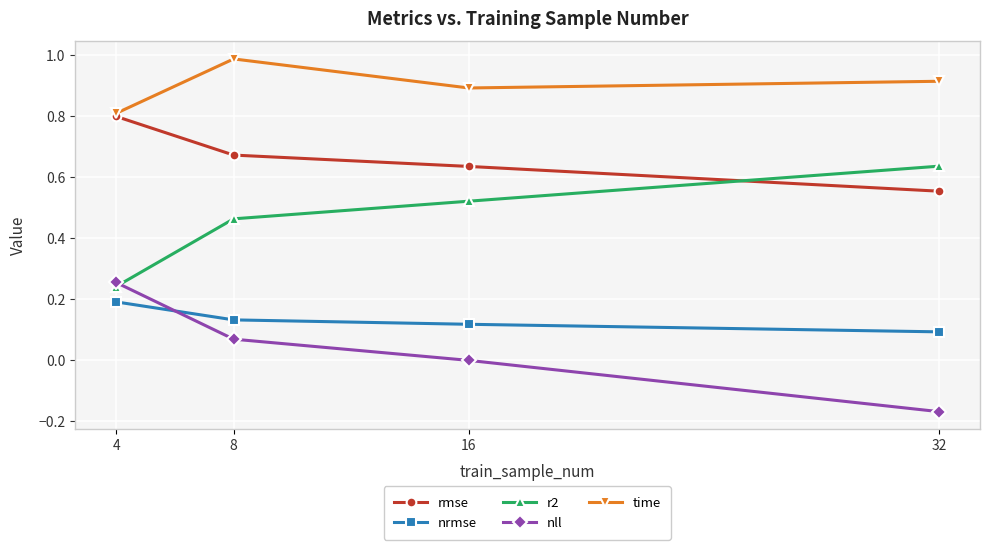

Which category has the lowest value in the r2 series?

4